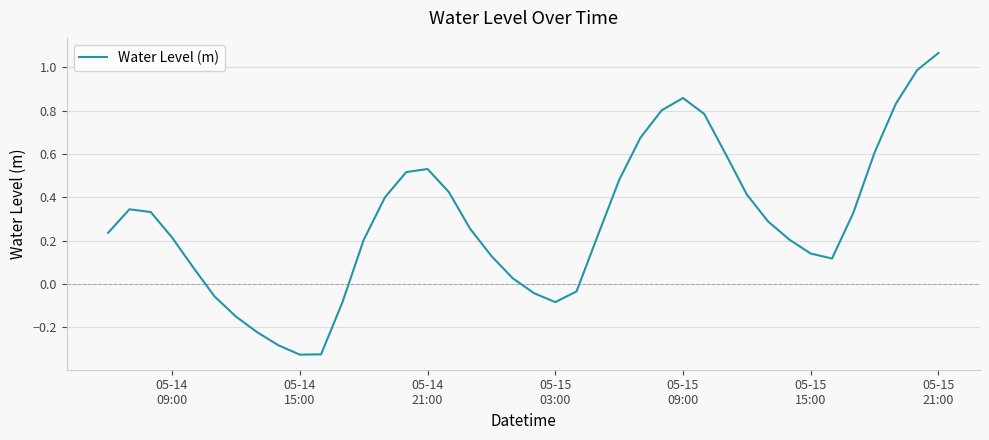

What is the difference between the maximum and minimum values?

1.4